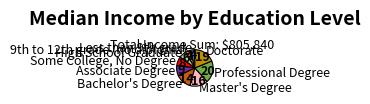

How many segments does this pie chart have?

9